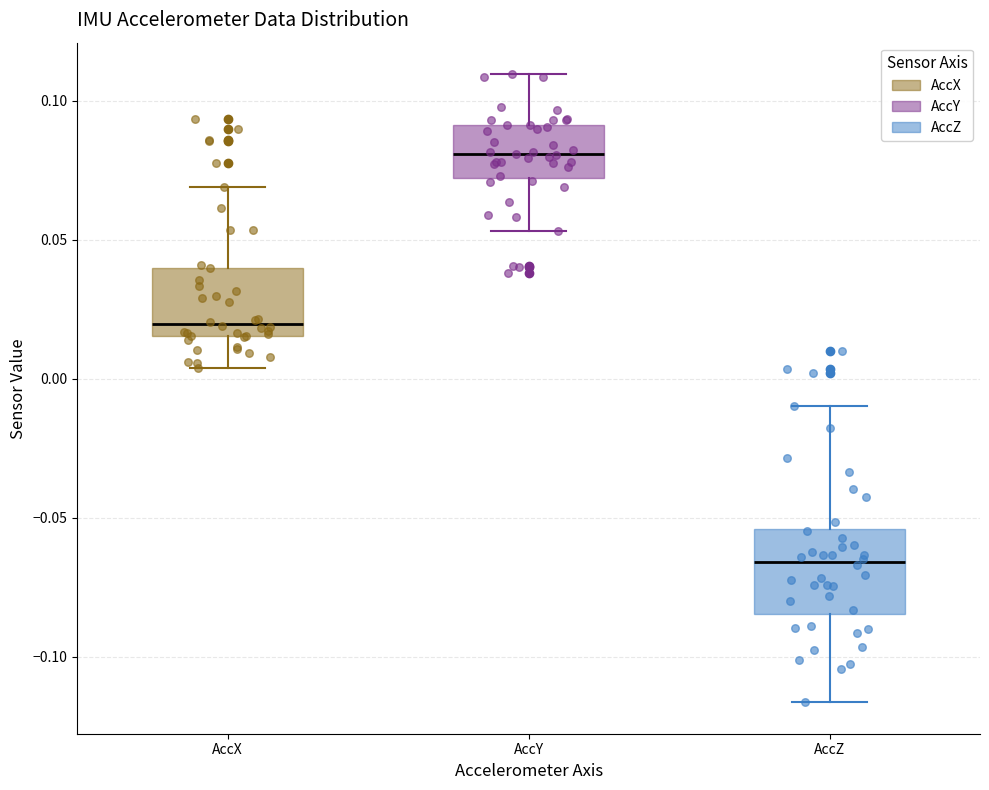

Reading left to right, read every box against the y-axis: the position of its median line, the range the box covers, and the ends of its whiskers. The values are not printed on the chart, so give them approximately, as read against the axis.

AccX: median 0.020, box 0.015 to 0.040, whiskers 0.005 to 0.070
AccY: median 0.080, box 0.070 to 0.090, whiskers 0.055 to 0.110
AccZ: median -0.065, box -0.085 to -0.055, whiskers -0.115 to -0.010